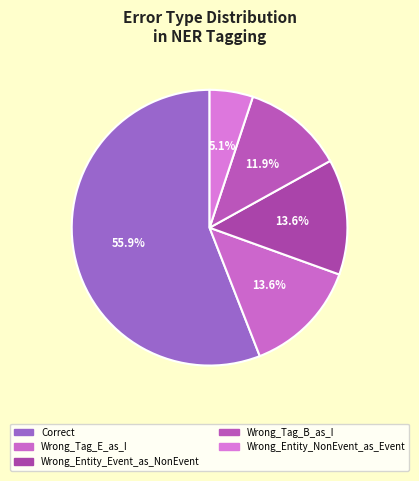

What percentage is the Correct slice, to the nearest percent?

56%